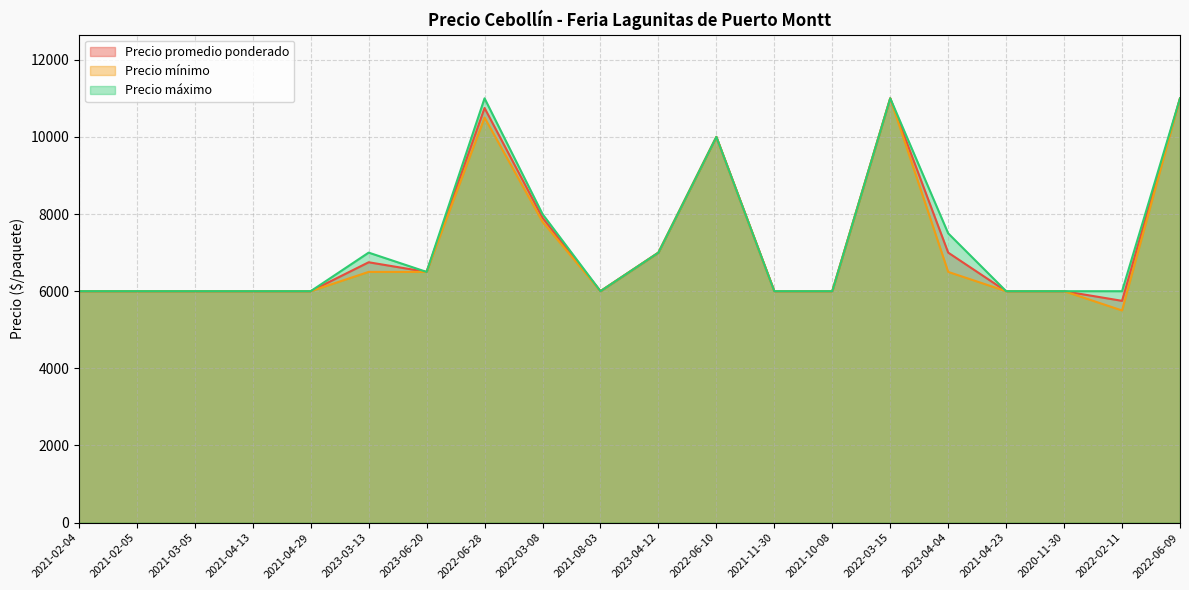

What is the lowest value of the Precio mínimo series?

5500